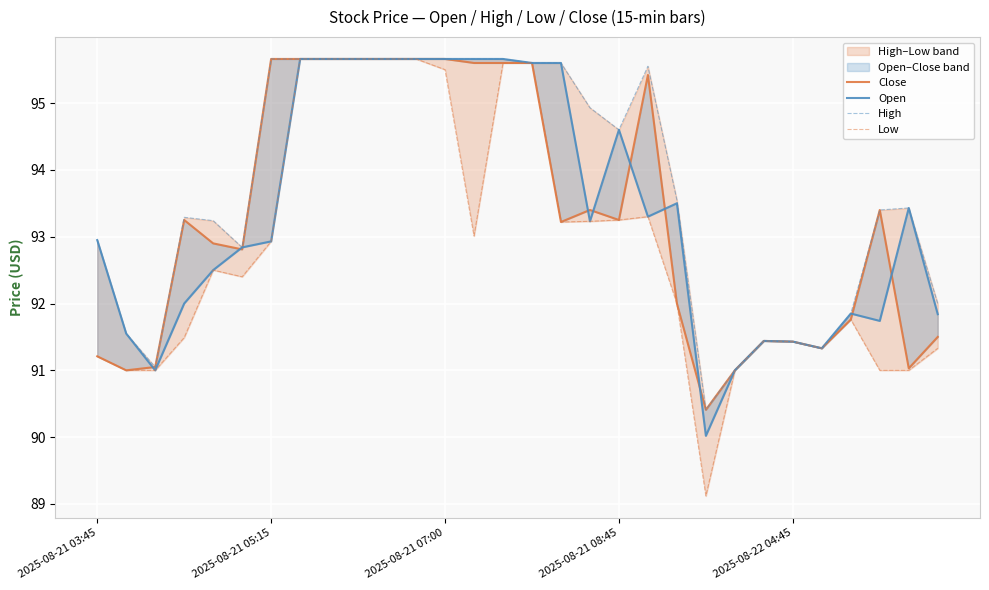

What is the difference between the maximum and minimum values in the Low series?

6.5